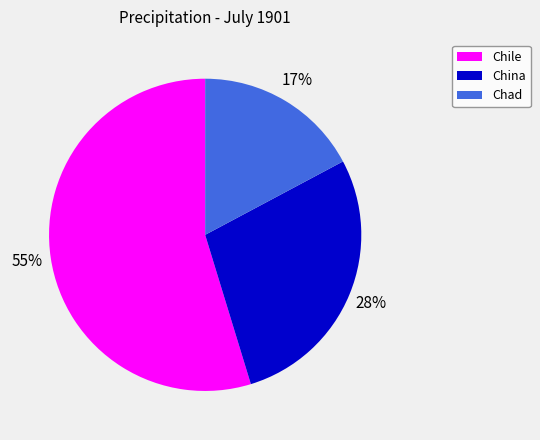

Combined, do China and Chile account for over 50%?

Yes